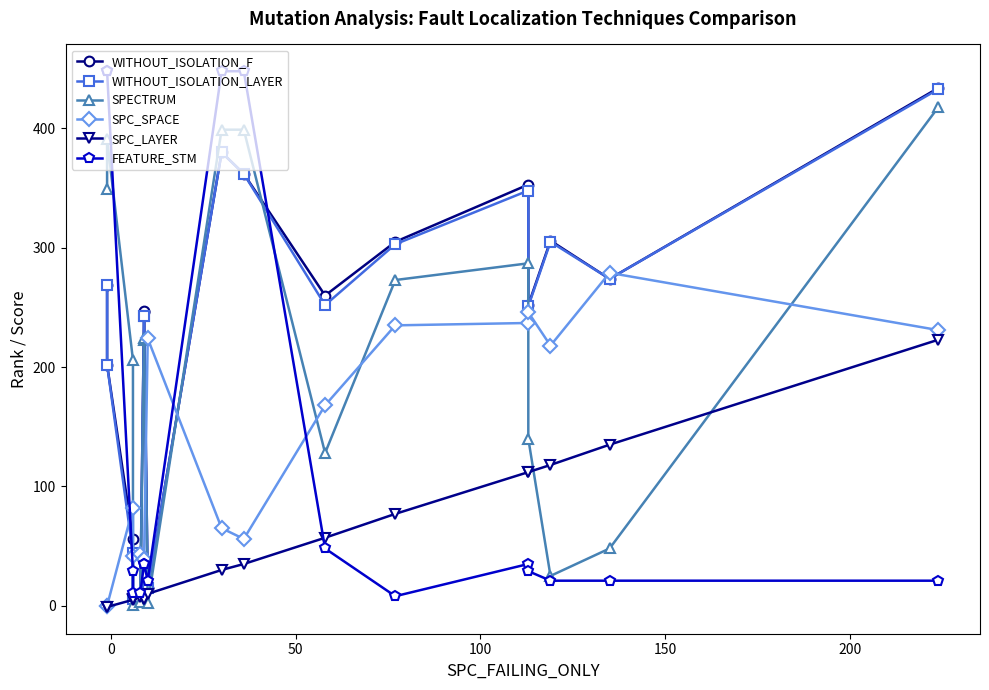

What are all the series names shown in the legend?

WITHOUT_ISOLATION_F, WITHOUT_ISOLATION_LAYER, SPECTRUM, SPC_SPACE, SPC_LAYER, FEATURE_STM